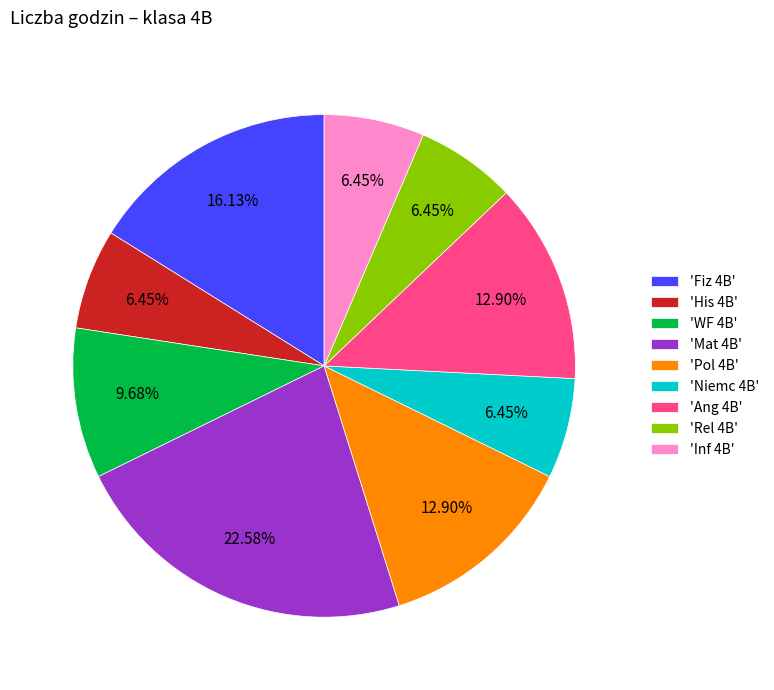

Between 'Rel 4B' and 'Mat 4B', which is larger?

'Mat 4B'